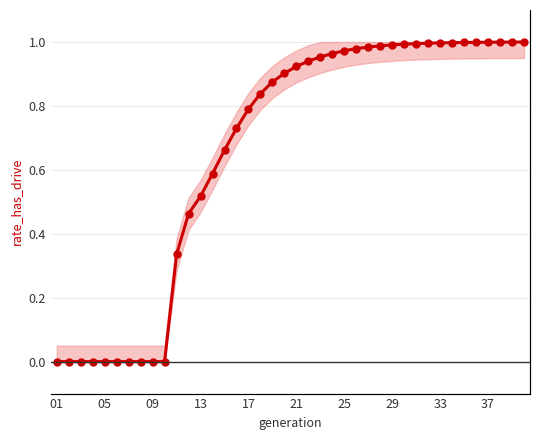

True or false: the data shows -0.6 at 01.

False